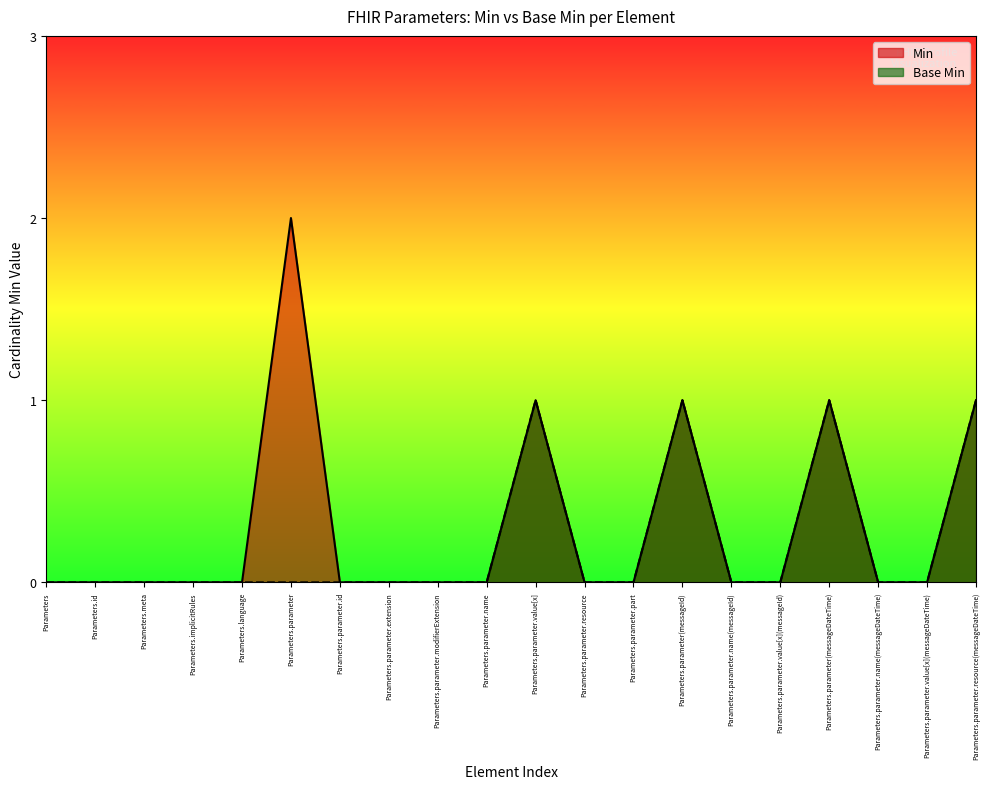

In Base Min, how many points are higher than both neighbors (excluding endpoints)?

3